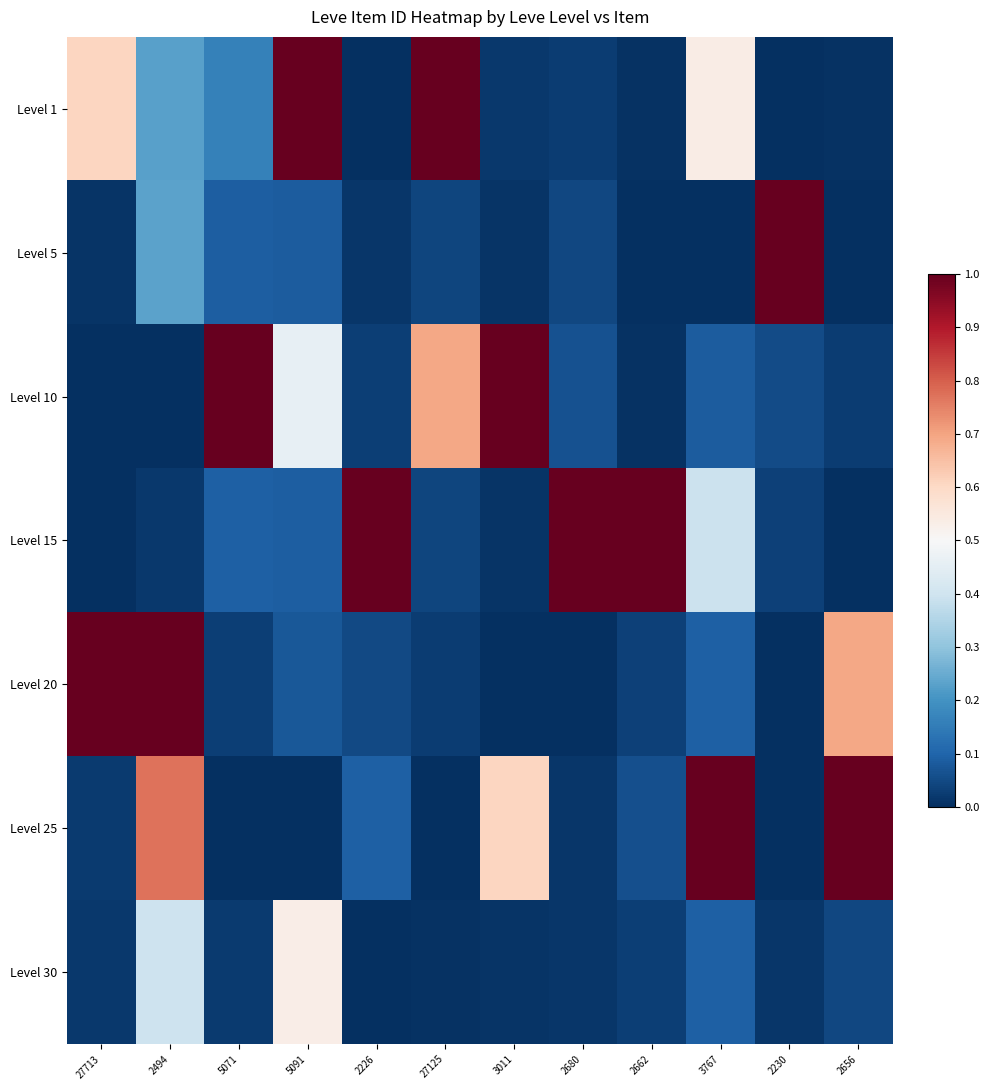

What is the maximum value shown in the chart?

1.0